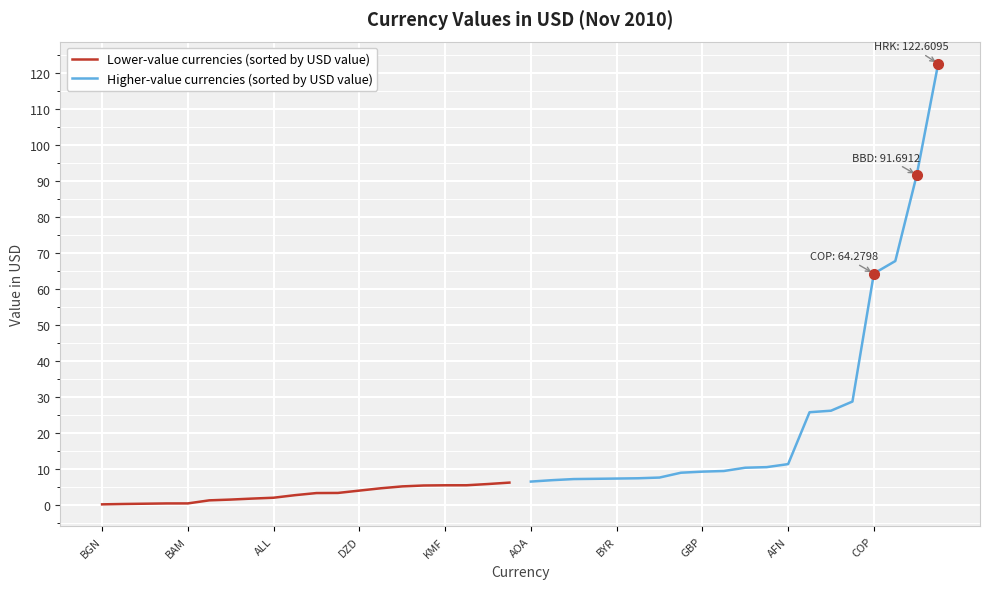

At how many categories does at least one series exceed 42?

4